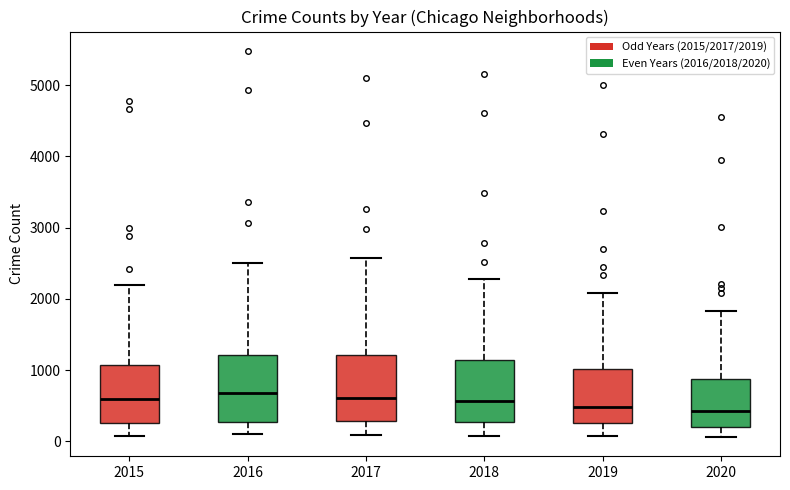

Reading left to right, transcribe this box plot: for each box, give where its median line is, the range the box spans, and where its two whiskers end, as read against the y-axis. The values are not printed on the chart, so give them approximately, as read against the axis.

2015: median 600, box 300 to 1100, whiskers 100 to 2200
2016: median 700, box 300 to 1200, whiskers 100 to 2500
2017: median 600, box 300 to 1200, whiskers 100 to 2600
2018: median 600, box 300 to 1100, whiskers 100 to 2300
2019: median 500, box 300 to 1000, whiskers 100 to 2100
2020: median 400, box 200 to 900, whiskers 100 to 1800